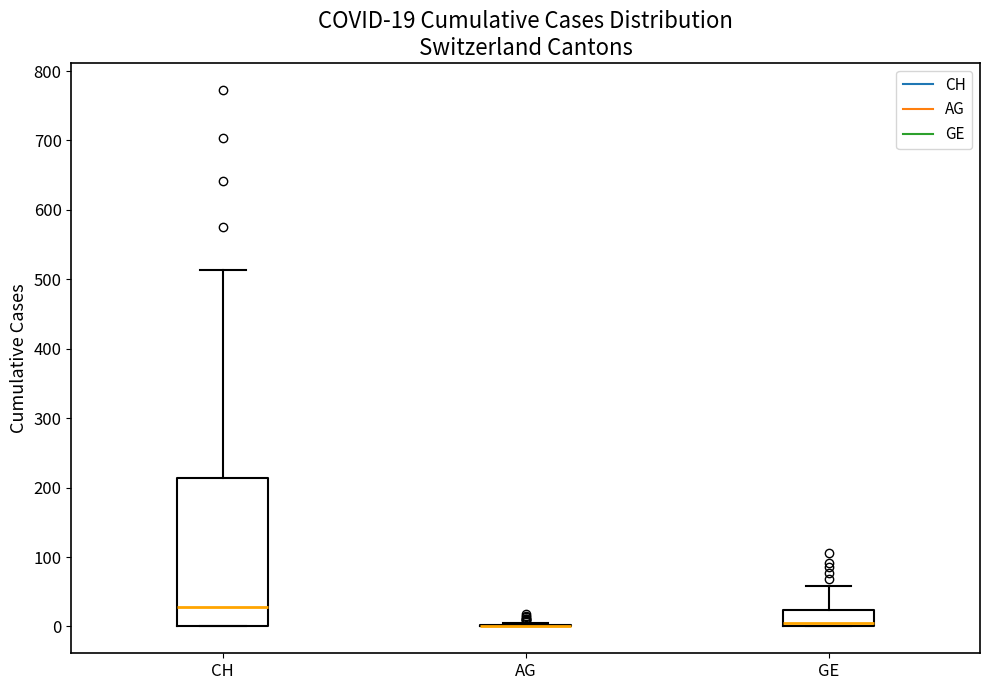

Comparing the boxes themselves (not the whiskers), which one is the tallest?

CH